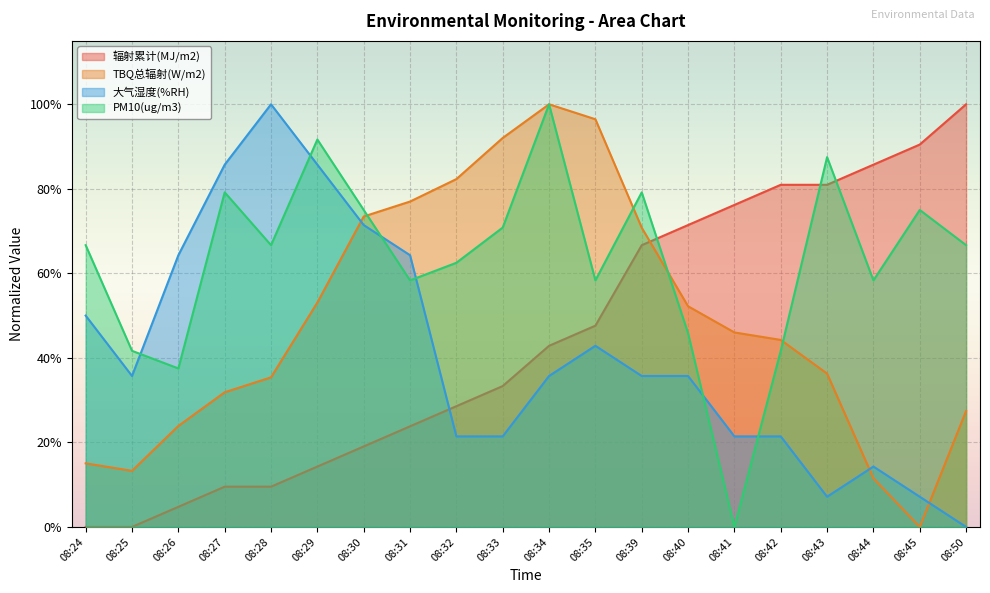

At which category is the sum across all series the highest?

08:34